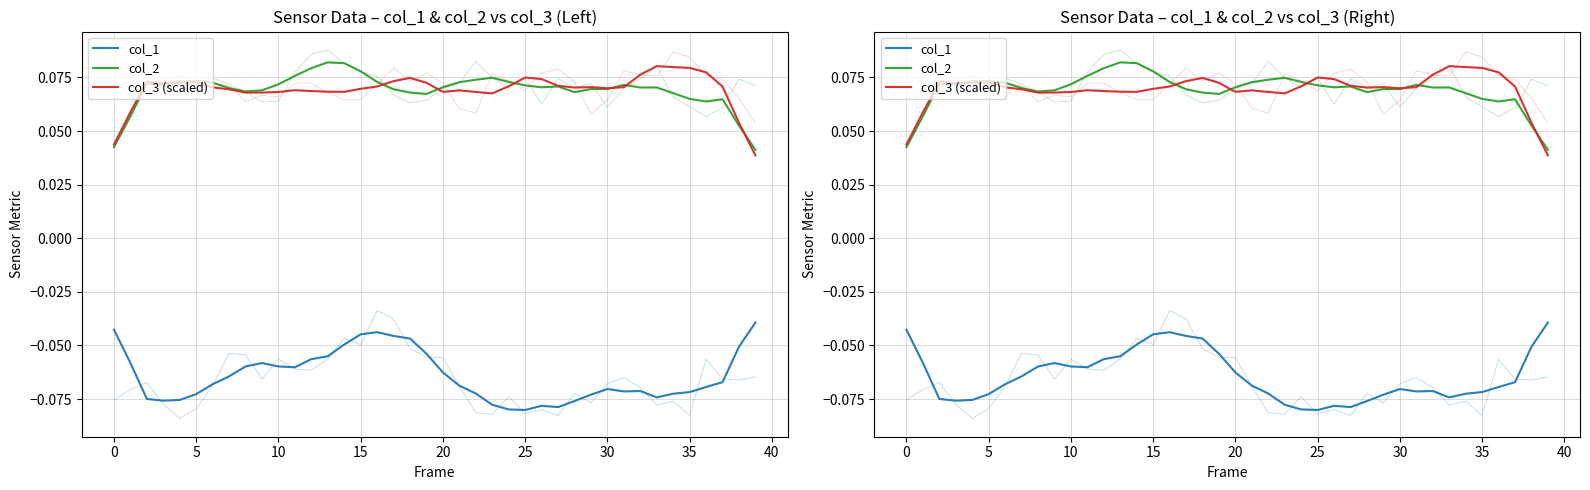

Which category has the lowest value across all series?

25